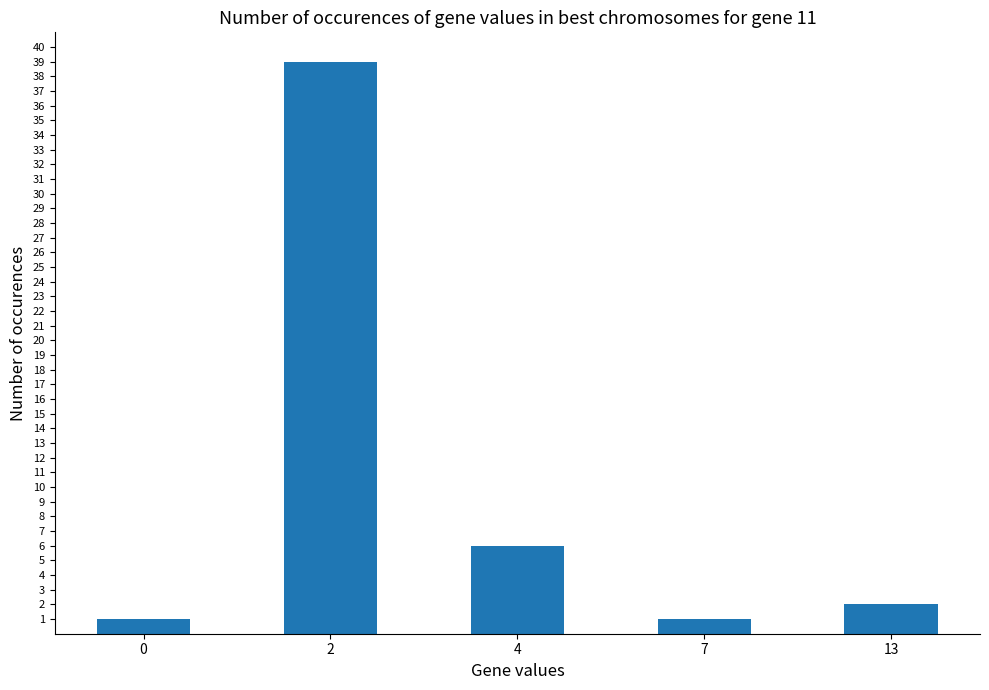

At which category does the chart reach its peak across all series?

2